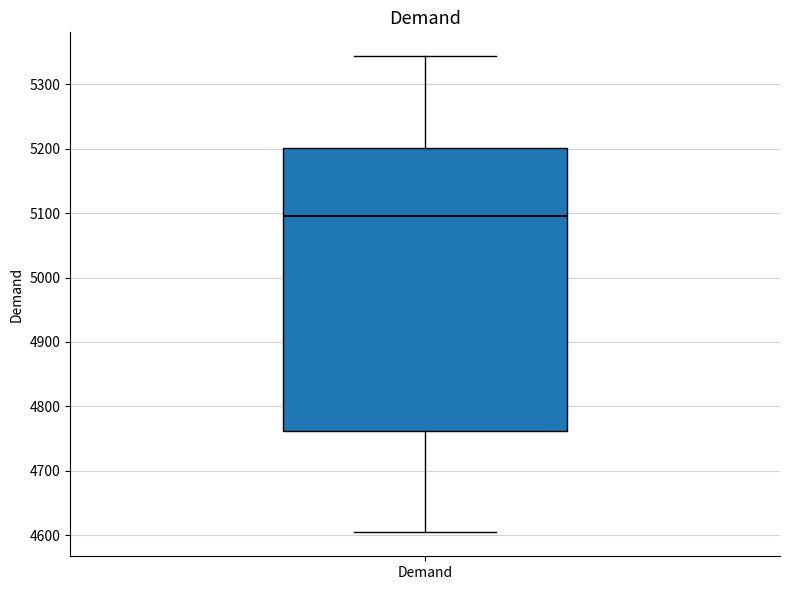

Where is the upper edge of the box for Demand on the y-axis? The values are not printed on the chart, so give them approximately, as read against the axis.

5200